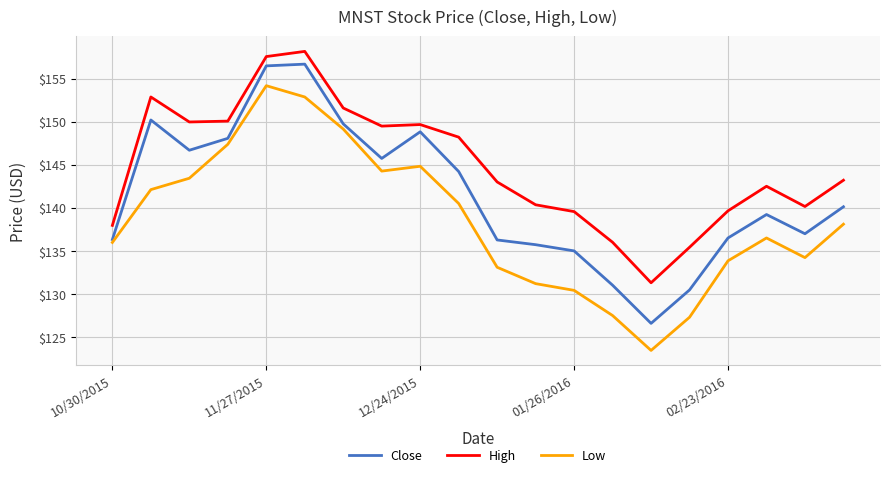

What is the maximum value shown in the chart?

158.2